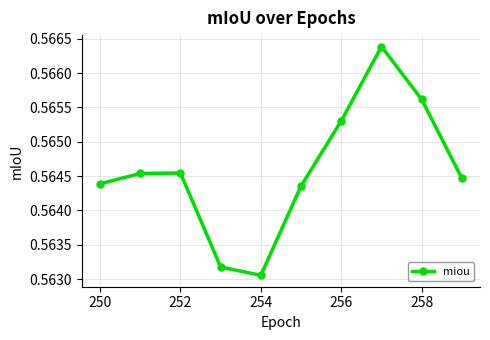

How many points are lower than both their immediate neighbors (excluding endpoints)?

1